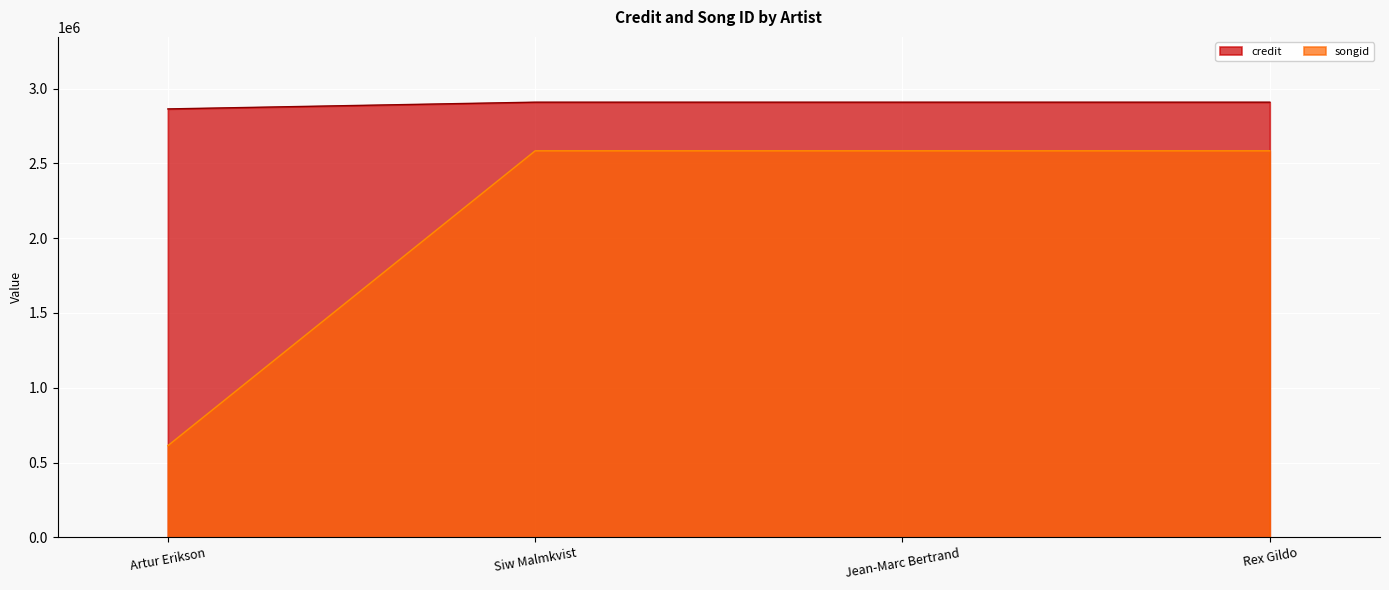

True or false: credit and songid cross at least once.

False